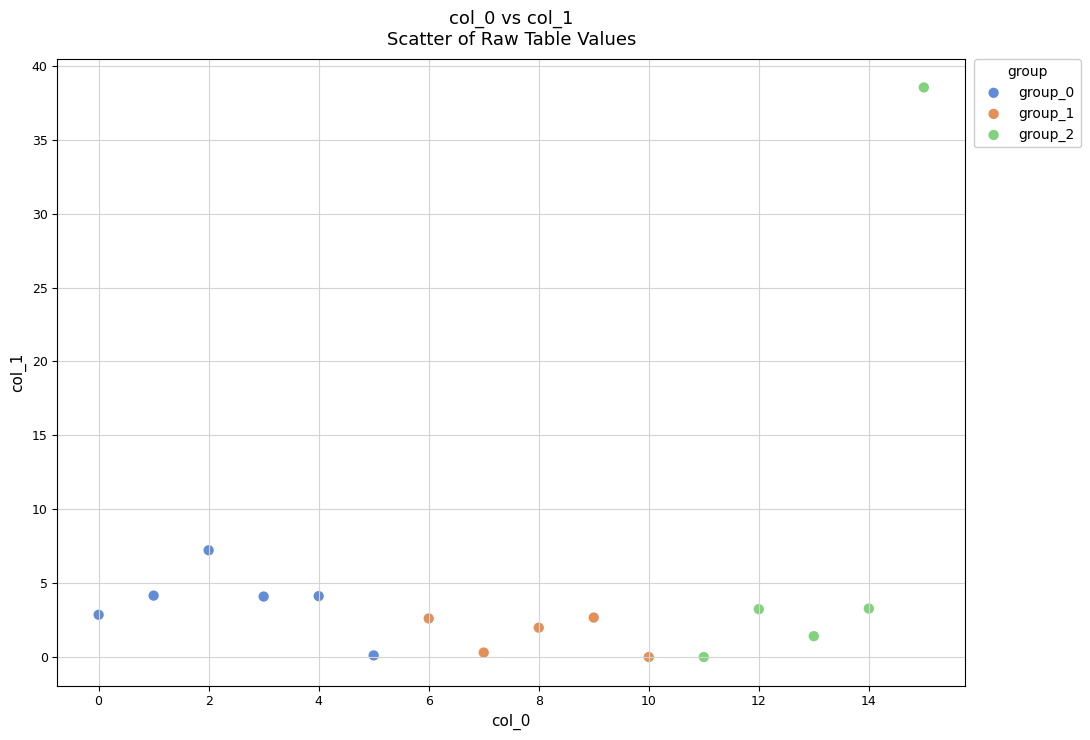

Which series reaches the maximum Y coordinate?

group_2